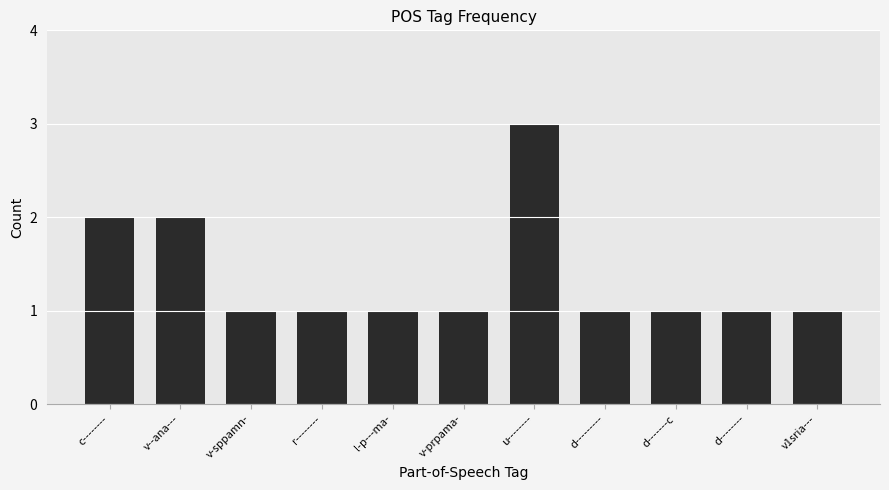

What is the difference between the maximum and minimum values?

2